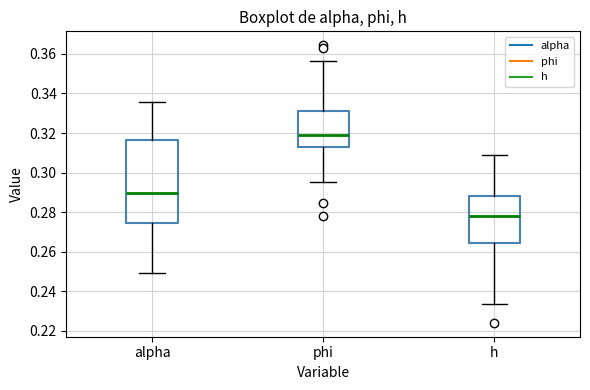

Which box's median line is the lowest?

h